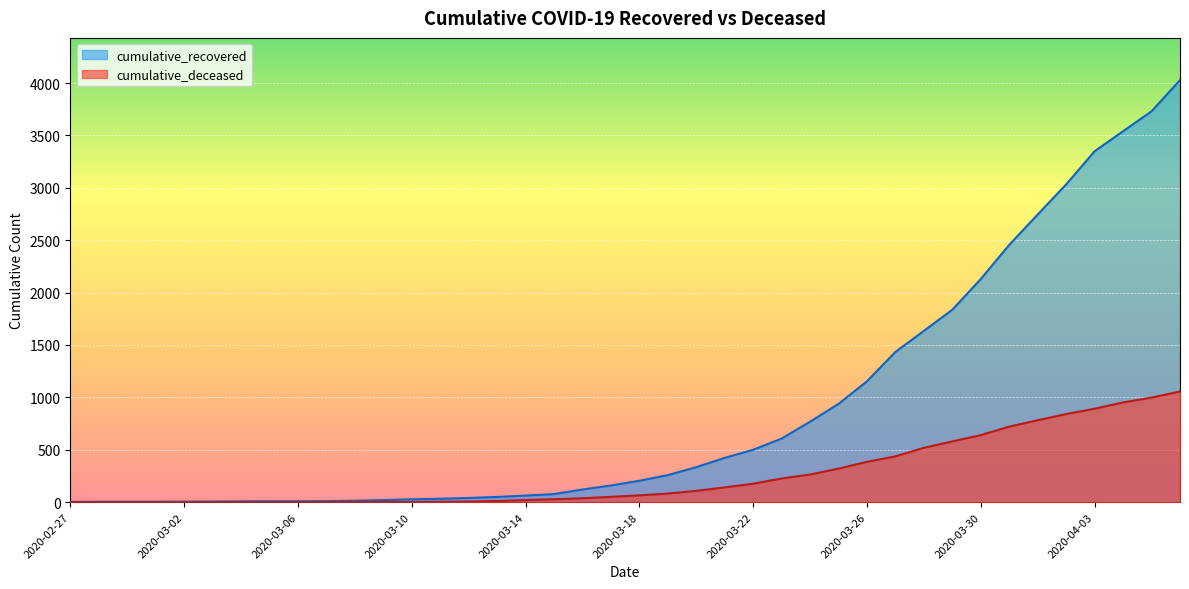

How many lines are shown in the chart?

2